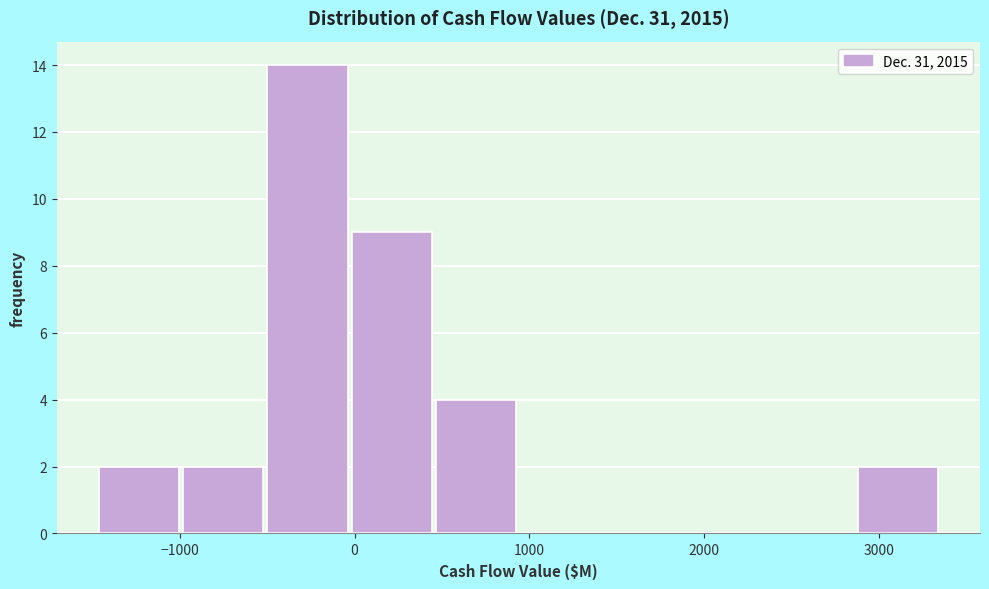

Over which range of the x-axis is the bar tallest?

-500 to 0